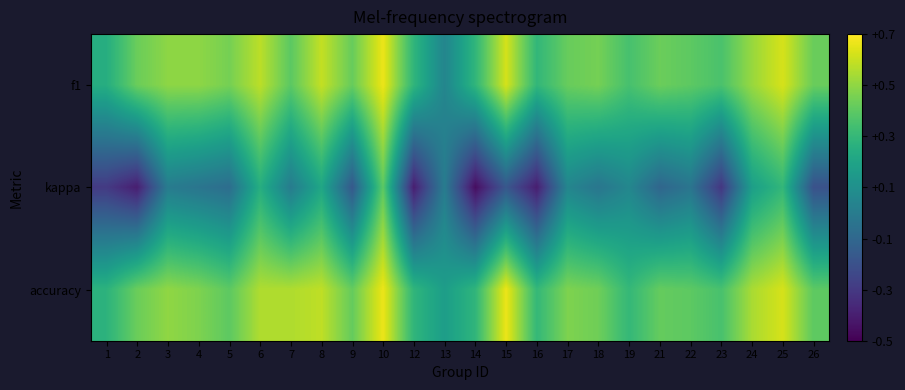

Between 24 and 6, which is larger?

6